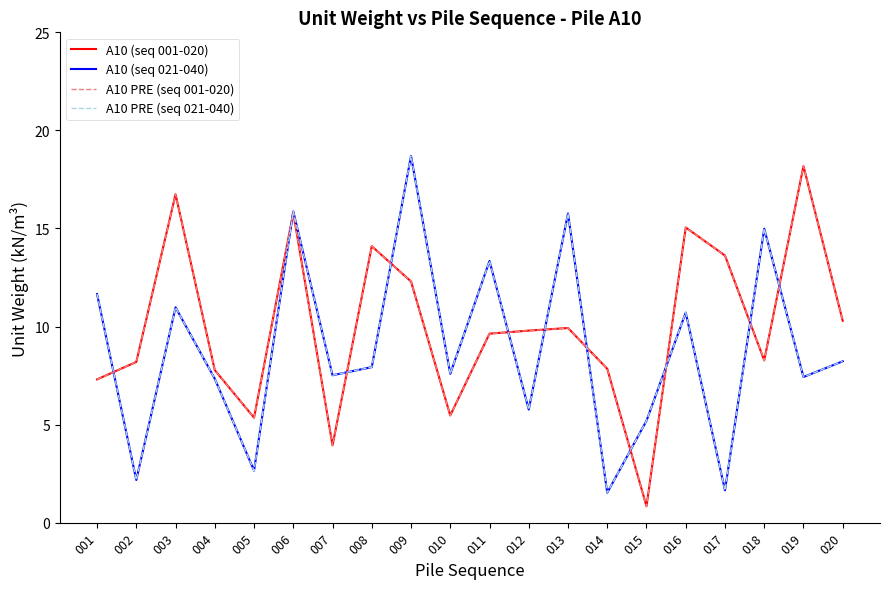

At which category does A10 PRE (seq 021-040) reach its first local valley?

002